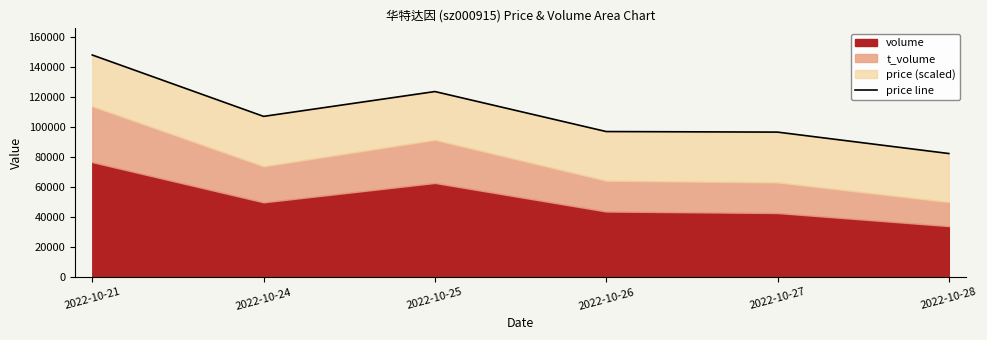

Reading right to left, extract all data points from this chart.

2022-10-28=82513	2022-10-27=96802	2022-10-26=97175	2022-10-25=123858	2022-10-24=107295	2022-10-21=148237